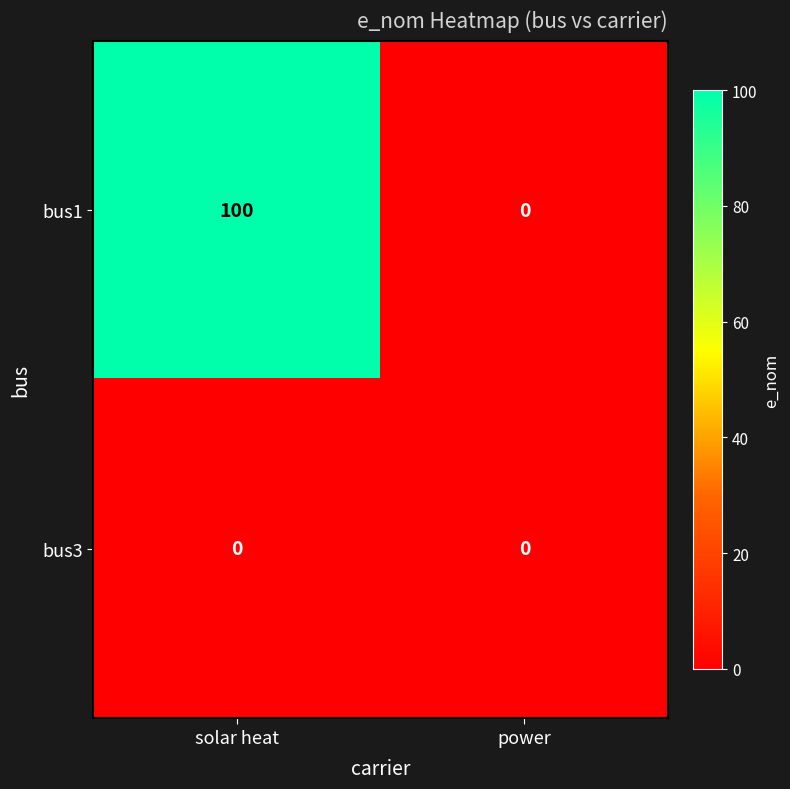

List the series in order of their overall mean, highest first.

bus1, bus3